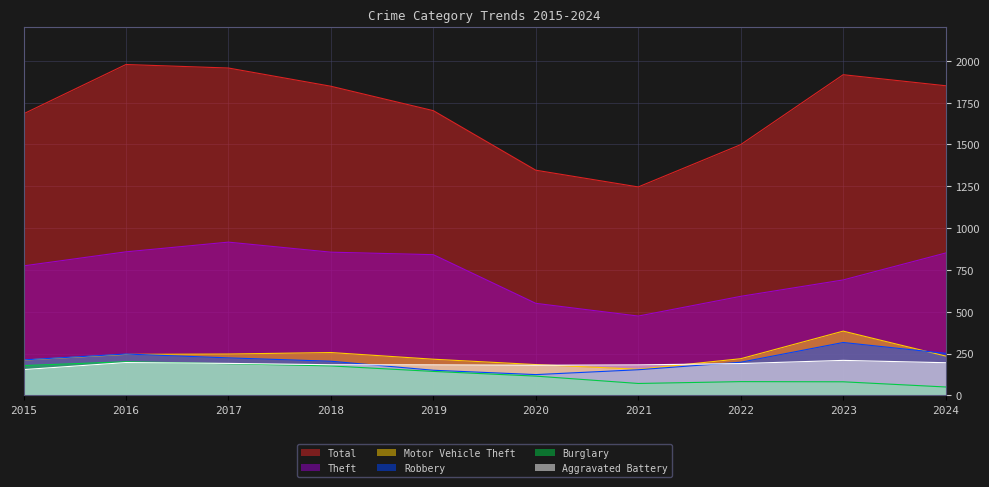

What is the value of the Theft point at the 1st from the left?

774